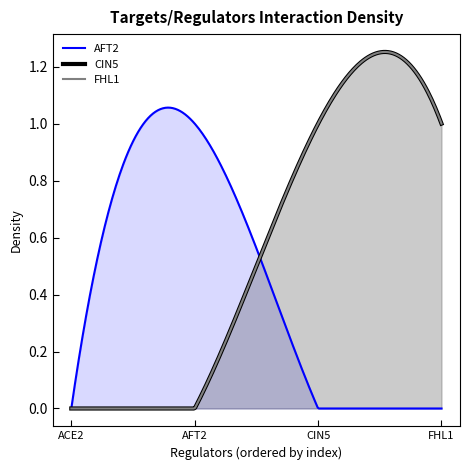

What is the total value across all series at FHL1?

2